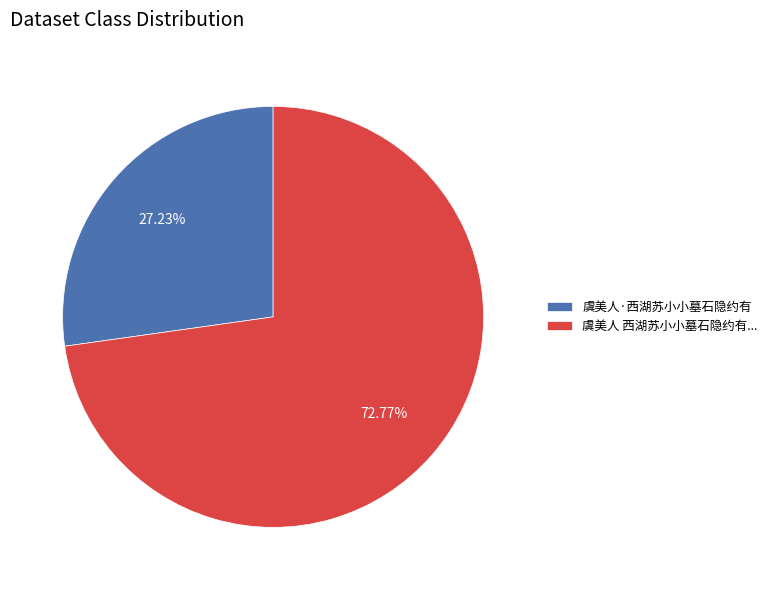

Approximately how many times larger is the value at 虞美人 西湖苏小小墓石隐约有... compared to 虞美人·西湖苏小小墓石隐约有?

2.7